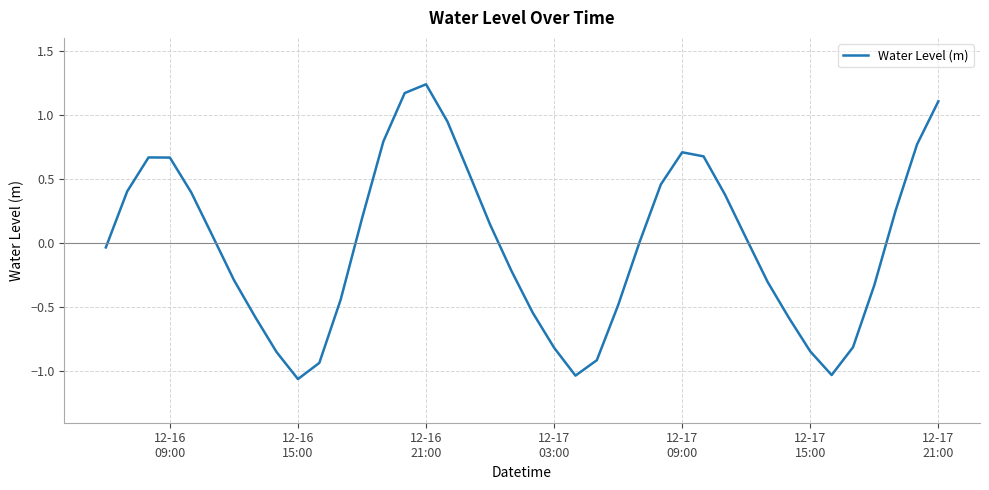

How many interior local valleys (lower than both neighbors) does the data have?

3